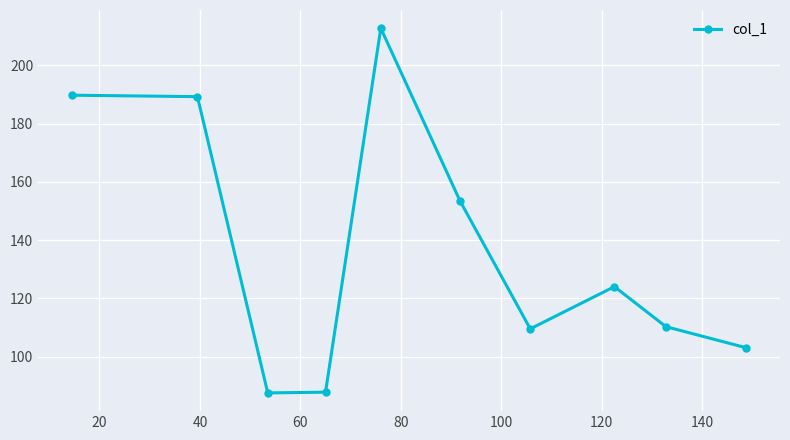

True or false: the data has more than 1 interior local peaks.

True